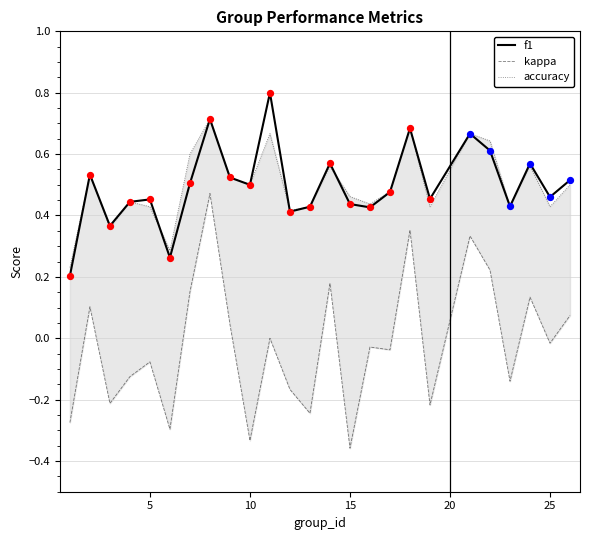

At how many categories does at least one series exceed 0?

25